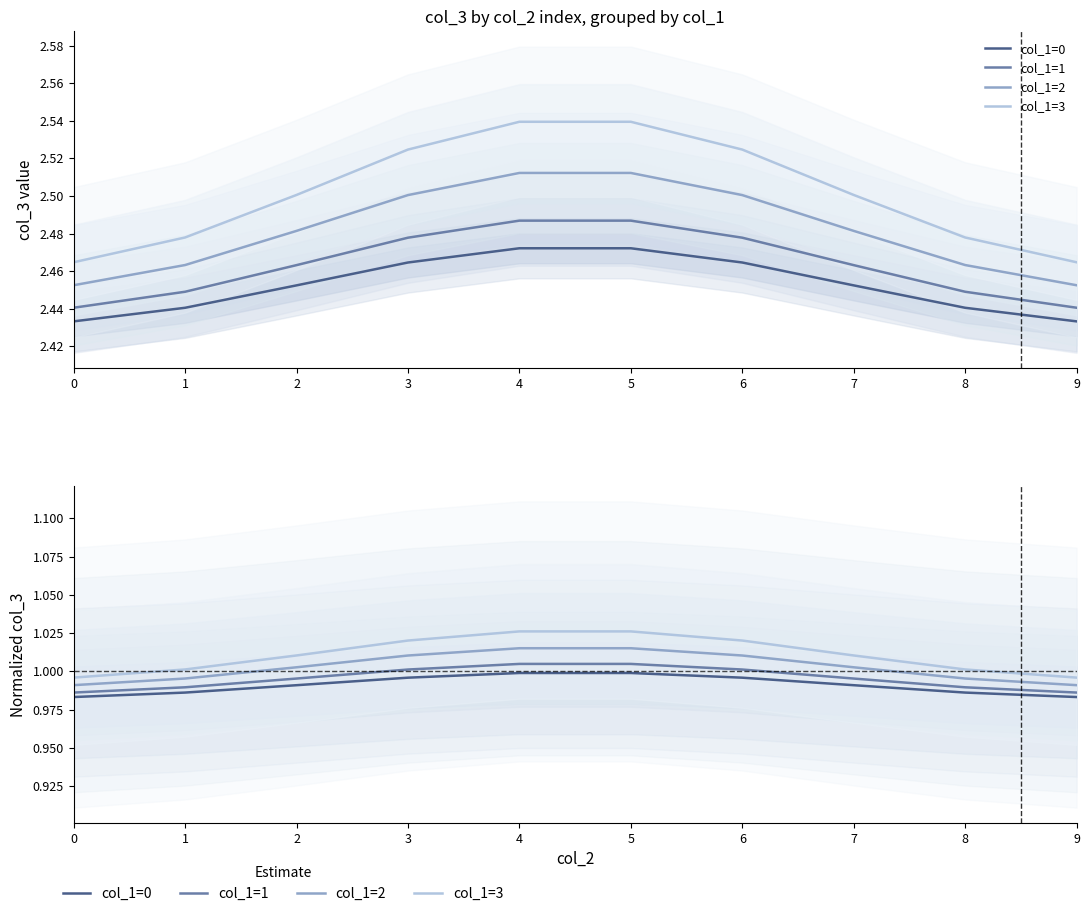

What is the value of the col_1=3 point at the 5th from the left?

1.0